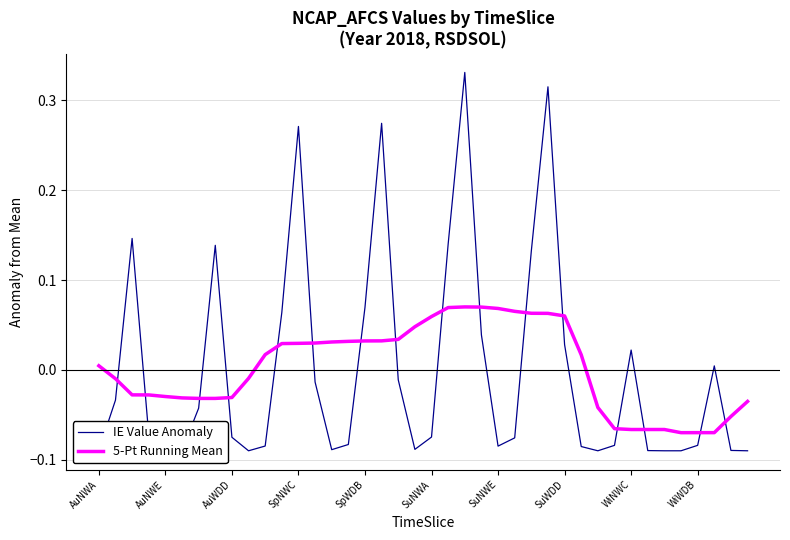

What is the greatest value displayed?

0.3